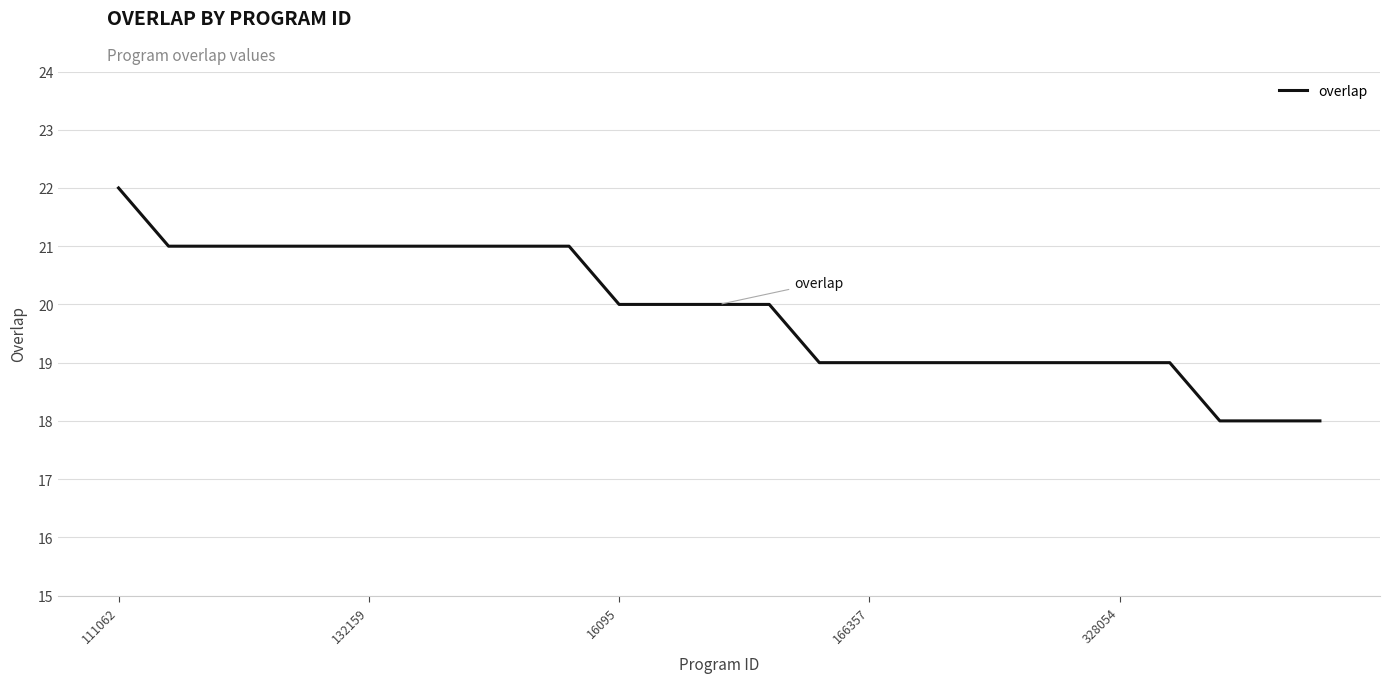

What is the difference between the maximum and minimum values?

4